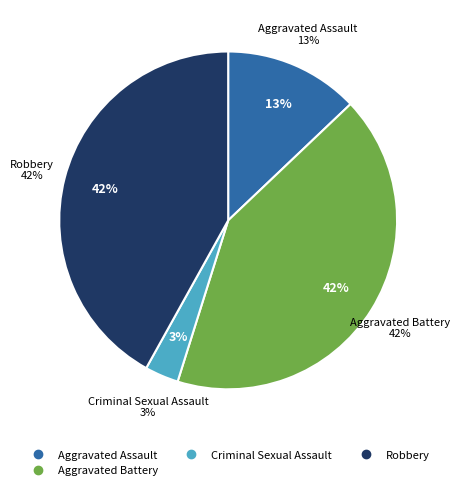

What percentage is the Aggravated Assault slice, to the nearest percent?

13%